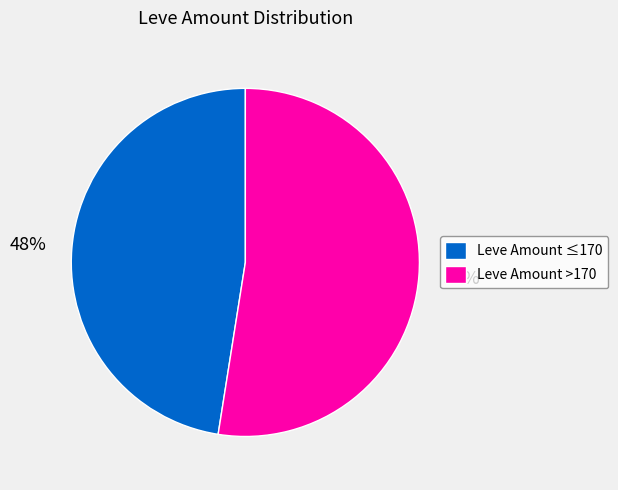

Is the sum of Leve Amount ≤170 and Leve Amount >170 greater than half?

Yes